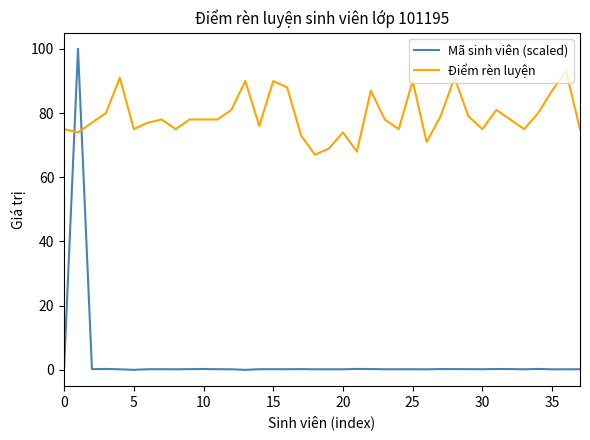

Which series ends up on top after the final intersection of Mã sinh viên (scaled) and Điểm rèn luyện?

Điểm rèn luyện